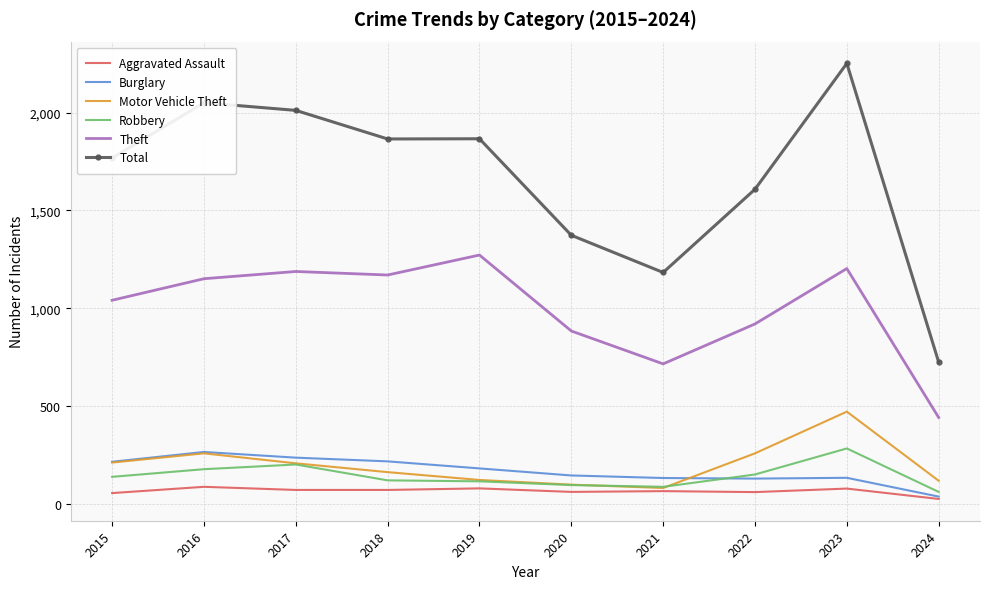

What is the sum of the Motor Vehicle Theft values at 2021 and 2024?

201